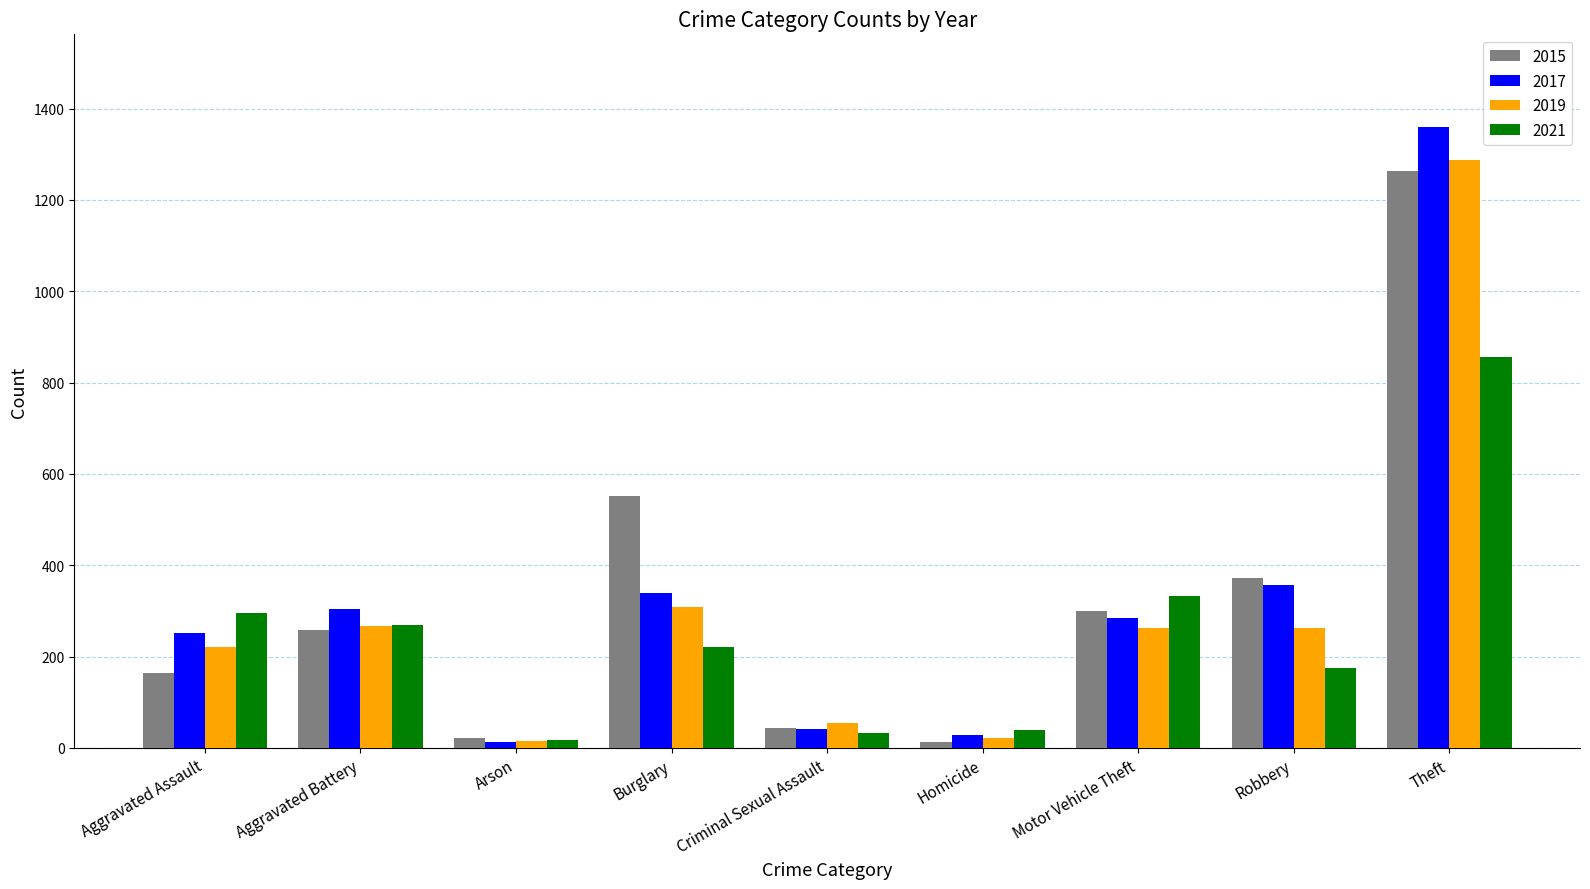

Which series changed the most between Burglary and Homicide?

2015